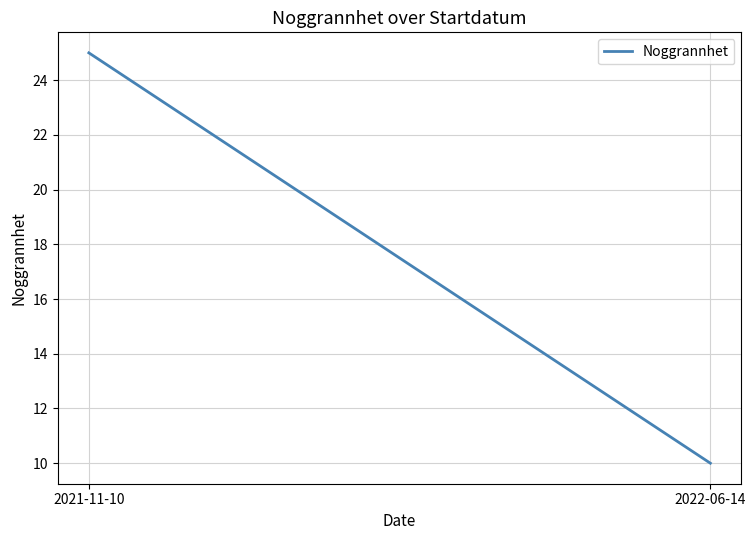

Rank the categories by value from lowest to highest.

2022-06-14, 2021-11-10